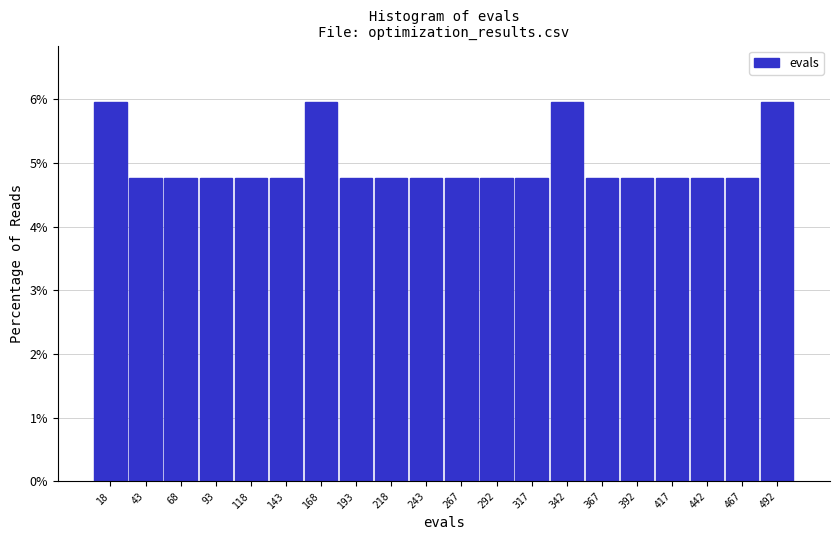

Reading left to right, transcribe this chart: for each bar, give the range it covers on the x-axis and its height. Neither the bar edges nor the heights are printed on the chart, so give them approximately, as read against the axes.

5 to 30: 6.0
30 to 55: 4.8
55 to 80: 4.8
80 to 105: 4.8
105 to 130: 4.8
130 to 155: 4.8
155 to 180: 6.0
180 to 205: 4.8
205 to 230: 4.8
230 to 255: 4.8
255 to 280: 4.8
280 to 305: 4.8
305 to 330: 4.8
330 to 355: 6.0
355 to 380: 4.8
380 to 405: 4.8
405 to 430: 4.8
430 to 455: 4.8
455 to 480: 4.8
480 to 505: 6.0